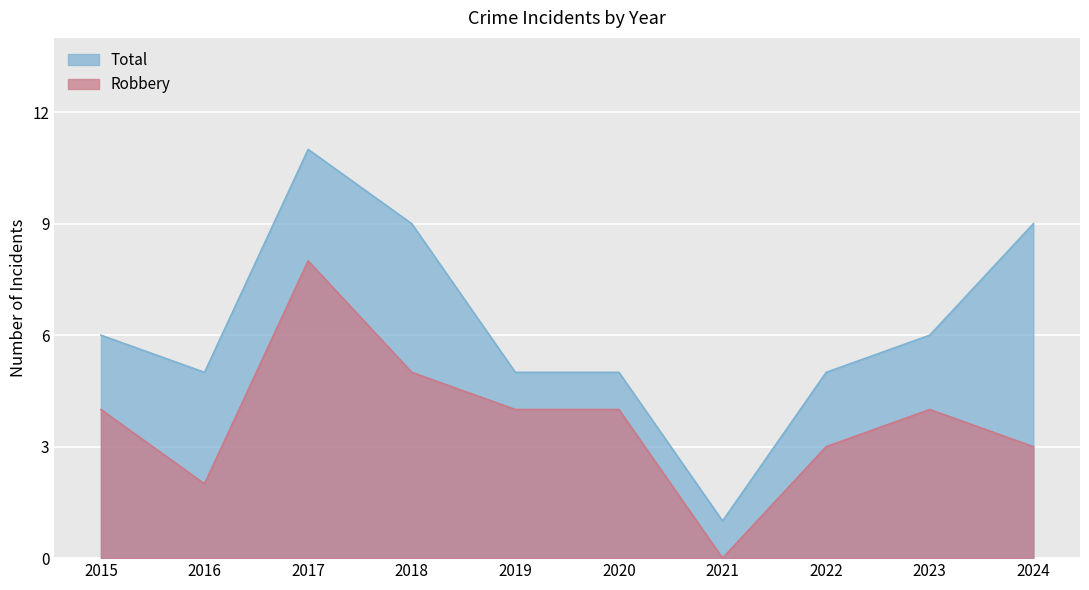

Rank the series at 2021 from lowest to highest value.

Robbery, Total